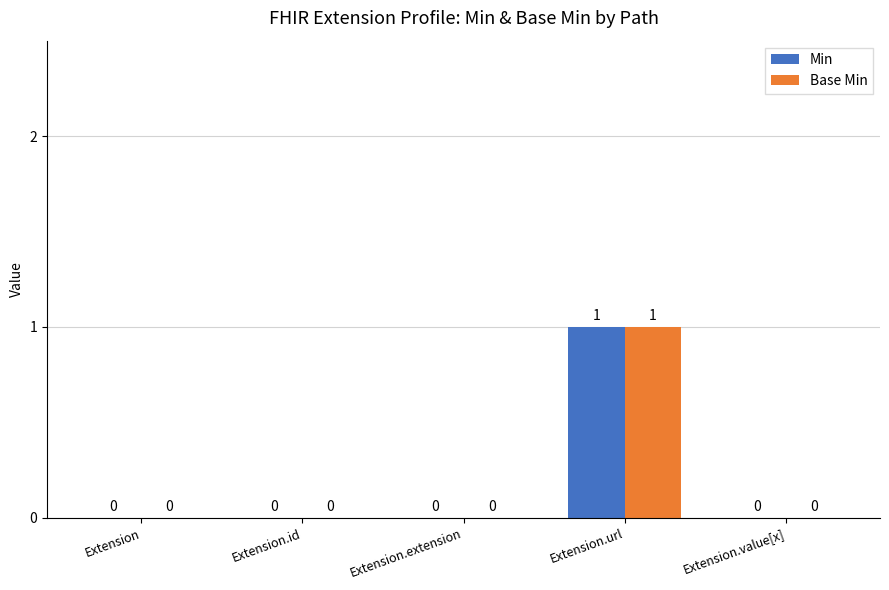

Reading left to right, extract all data points from this chart.

Min: Extension=0	Extension.id=0	Extension.extension=0	Extension.url=1	Extension.value[x]=0
Base Min: Extension=0	Extension.id=0	Extension.extension=0	Extension.url=1	Extension.value[x]=0